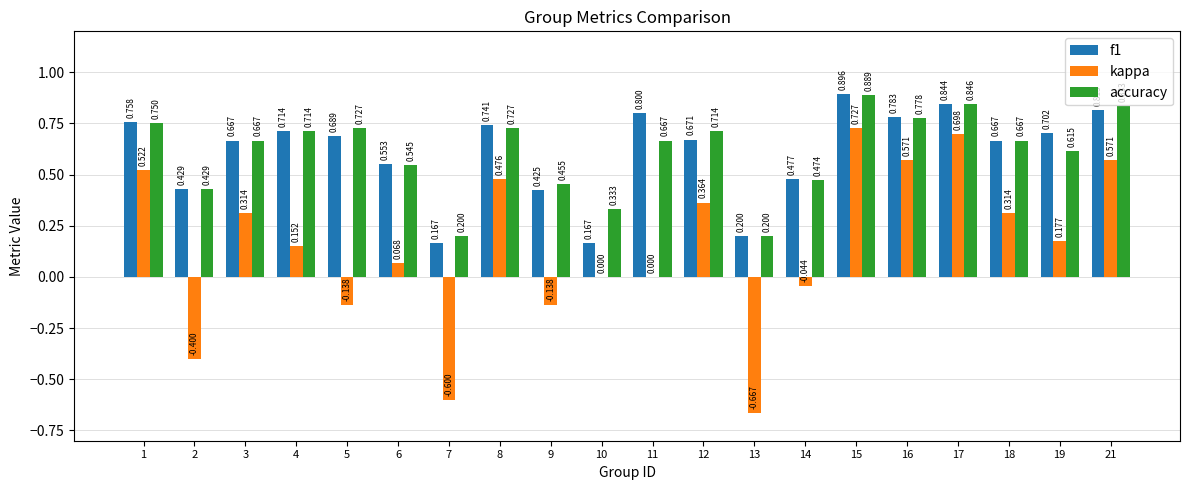

Between 19 and 21, which series saw the biggest shift?

kappa